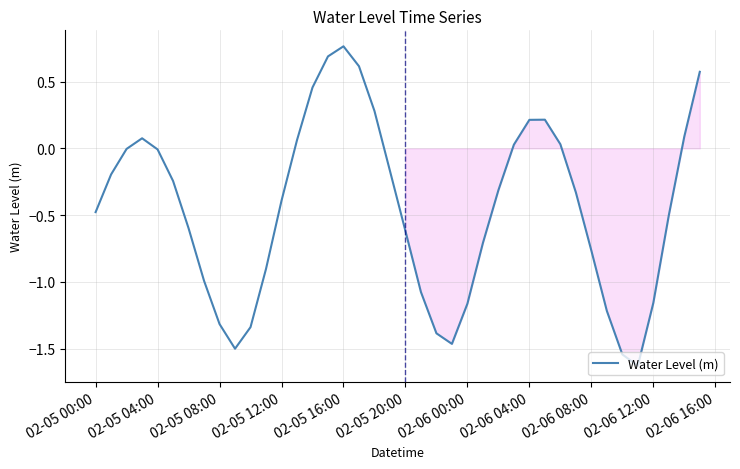

How many lines are shown in the chart?

1